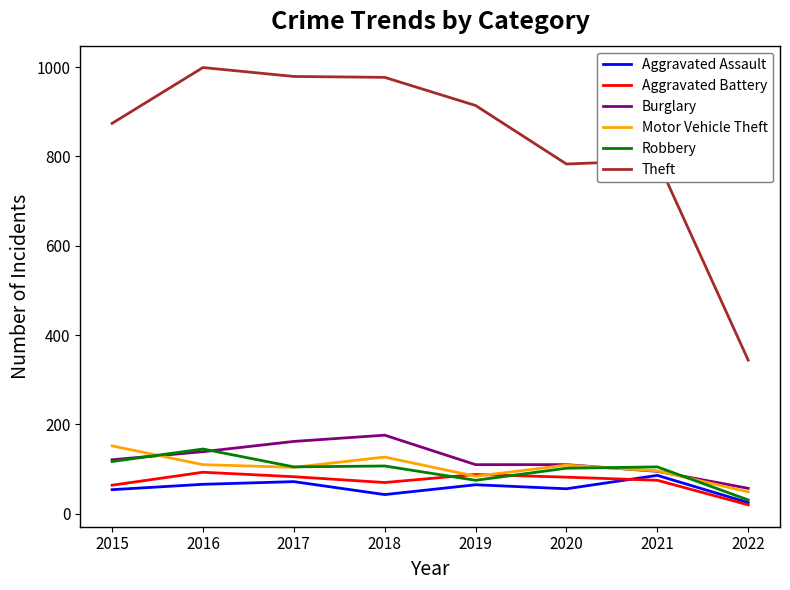

What value does the Aggravated Assault series have at 2021?

86